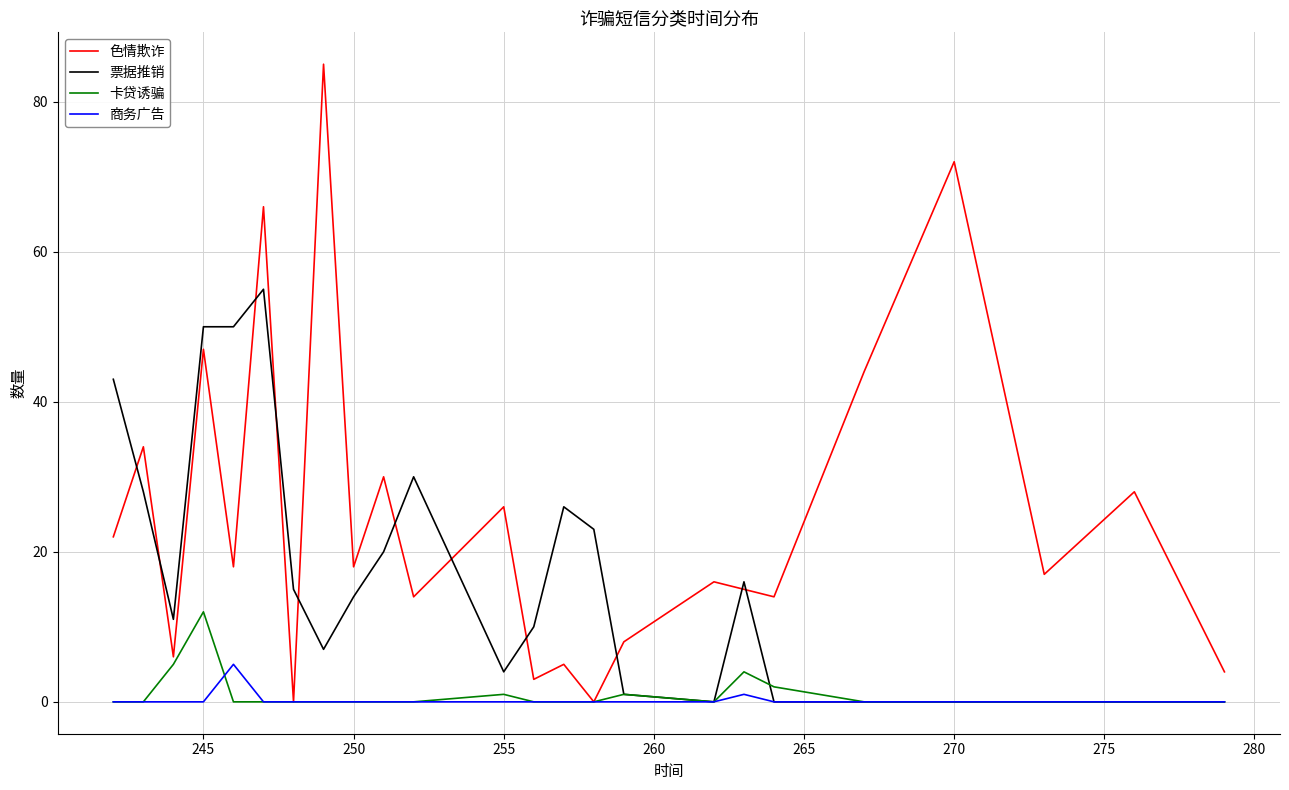

Which series has the largest total across all categories?

色情欺诈